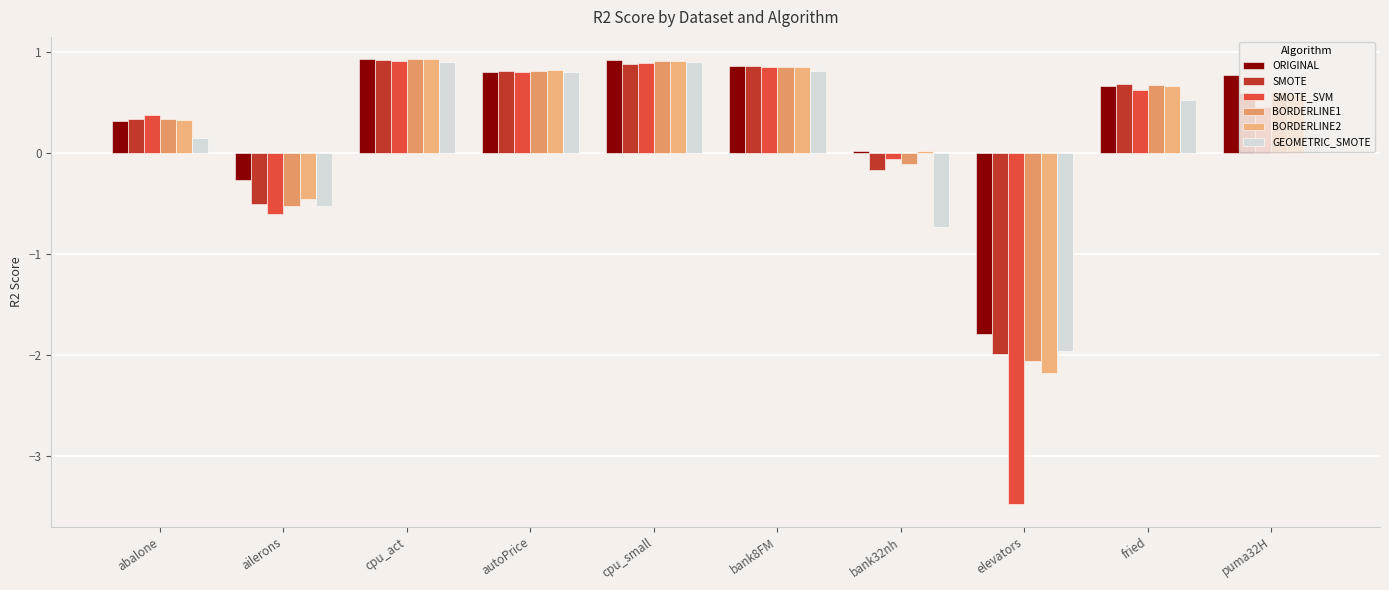

Reading left to right, what are all the values shown in this chart?

ORIGINAL: abalone=0.3	ailerons=-0.3	cpu_act=0.9	autoPrice=0.8	cpu_small=0.9	bank8FM=0.9	bank32nh=0.0	elevators=-1.8	fried=0.7	puma32H=0.8
SMOTE: abalone=0.3	ailerons=-0.5	cpu_act=0.9	autoPrice=0.8	cpu_small=0.9	bank8FM=0.9	bank32nh=-0.2	elevators=-2.0	fried=0.7	puma32H=0.6
SMOTE_SVM: abalone=0.4	ailerons=-0.6	cpu_act=0.9	autoPrice=0.8	cpu_small=0.9	bank8FM=0.8	bank32nh=-0.1	elevators=-3.5	fried=0.6	puma32H=0.5
BORDERLINE1: abalone=0.3	ailerons=-0.5	cpu_act=0.9	autoPrice=0.8	cpu_small=0.9	bank8FM=0.9	bank32nh=-0.1	elevators=-2.1	fried=0.7	puma32H=0.6
BORDERLINE2: abalone=0.3	ailerons=-0.5	cpu_act=0.9	autoPrice=0.8	cpu_small=0.9	bank8FM=0.8	bank32nh=0.0	elevators=-2.2	fried=0.7	puma32H=0.6
GEOMETRIC_SMOTE: abalone=0.1	ailerons=-0.5	cpu_act=0.9	autoPrice=0.8	cpu_small=0.9	bank8FM=0.8	bank32nh=-0.7	elevators=-2.0	fried=0.5	puma32H=0.2